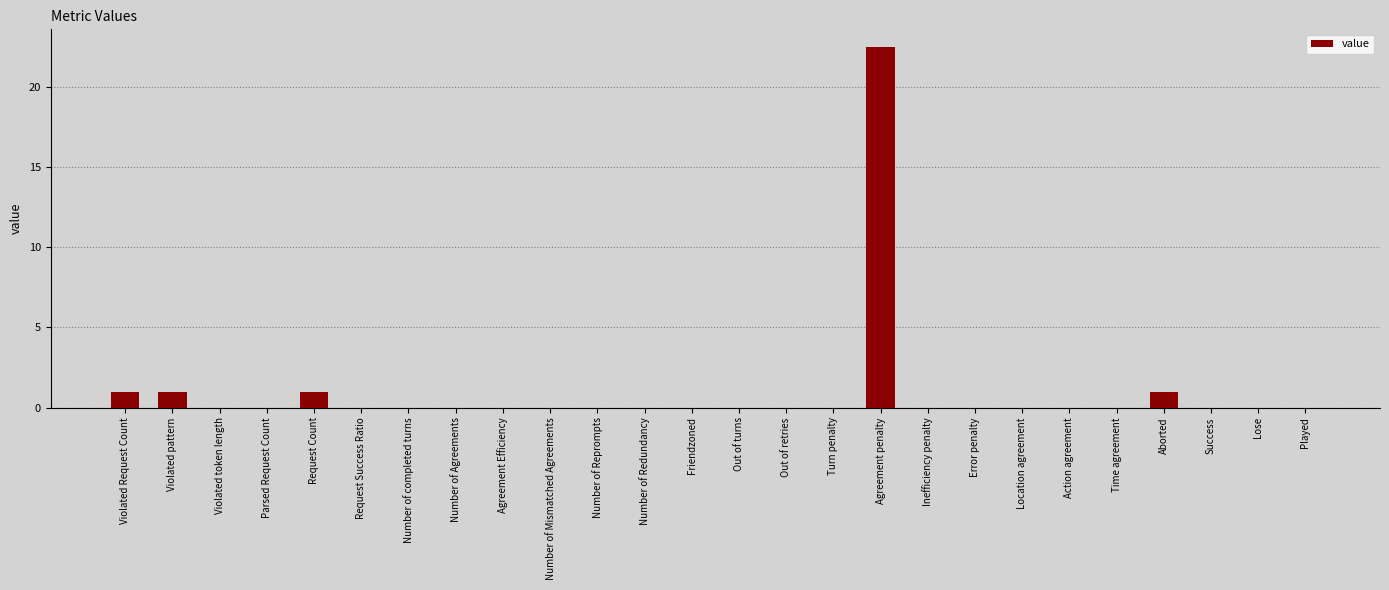

Between Out of retries and Violated pattern, which is larger?

Violated pattern